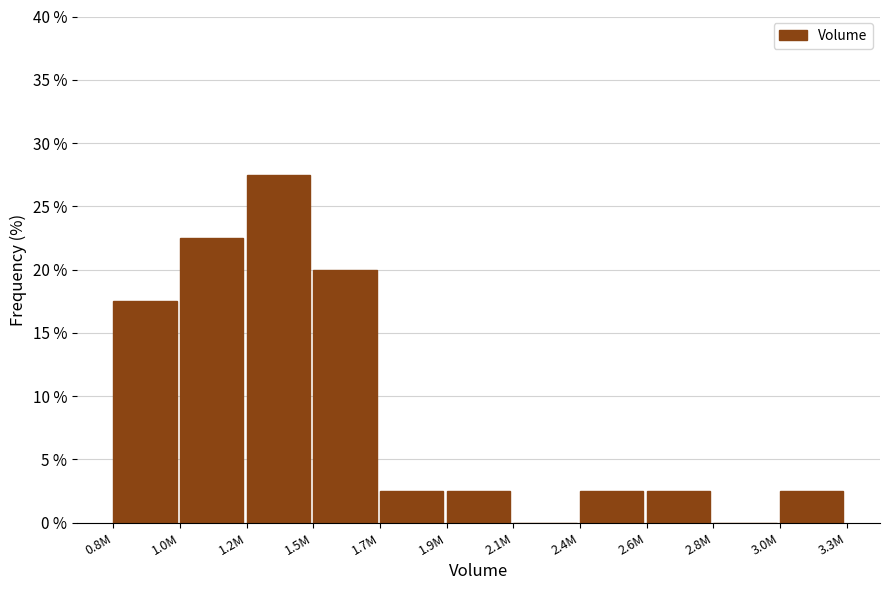

Reading left to right, transcribe all the data shown in this chart.

0.8M=17.5	1.0M=22.5	1.2M=27.5	1.5M=20.0	1.7M=2.5	1.9M=2.5	2.1M=0.0	2.4M=2.5	2.6M=2.5	2.8M=0.0	3.0M=2.5